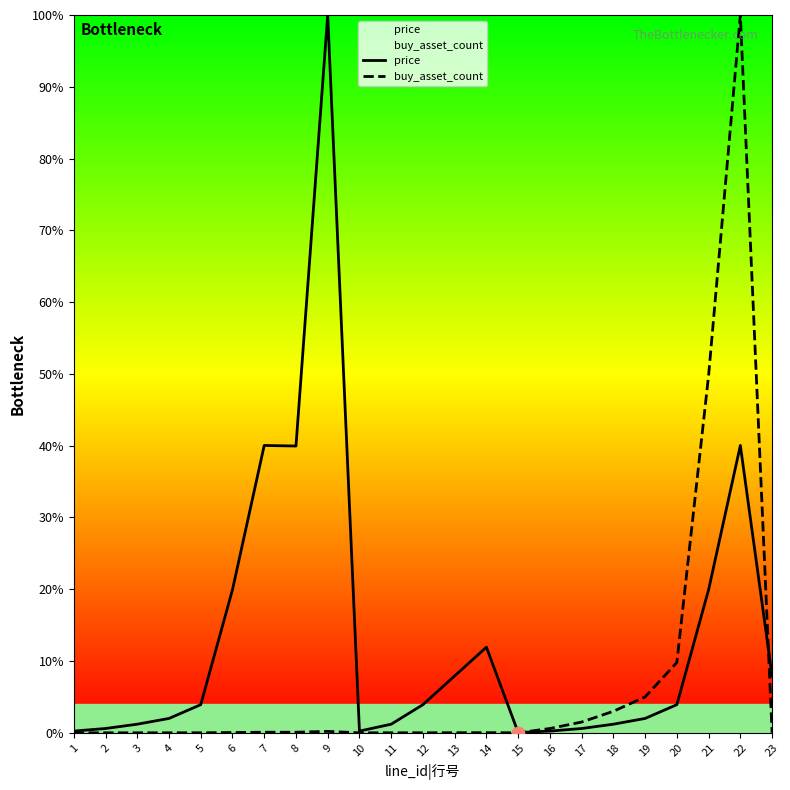

Which series has the largest Y range (max minus min)?

buy_asset_count